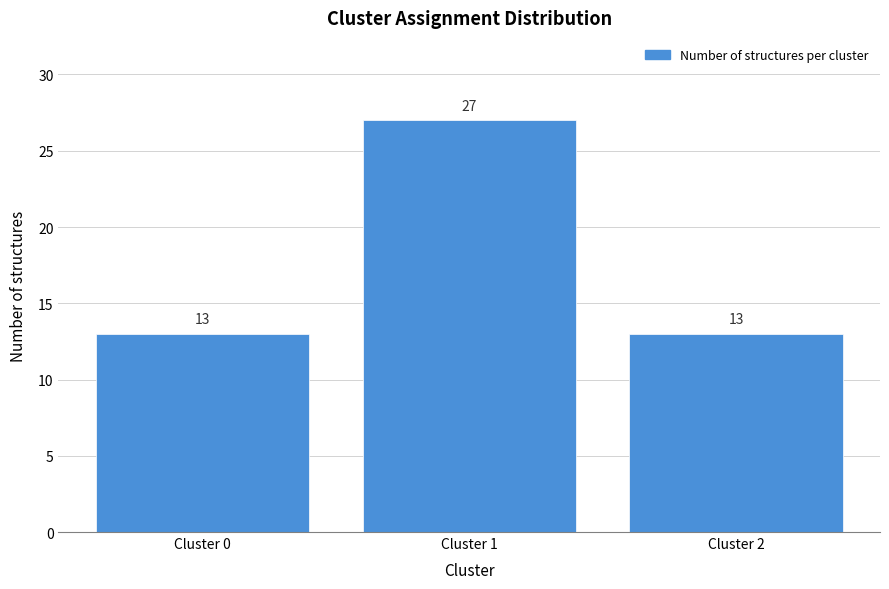

Reading left to right, what are all the values shown in this chart?

13	27	13